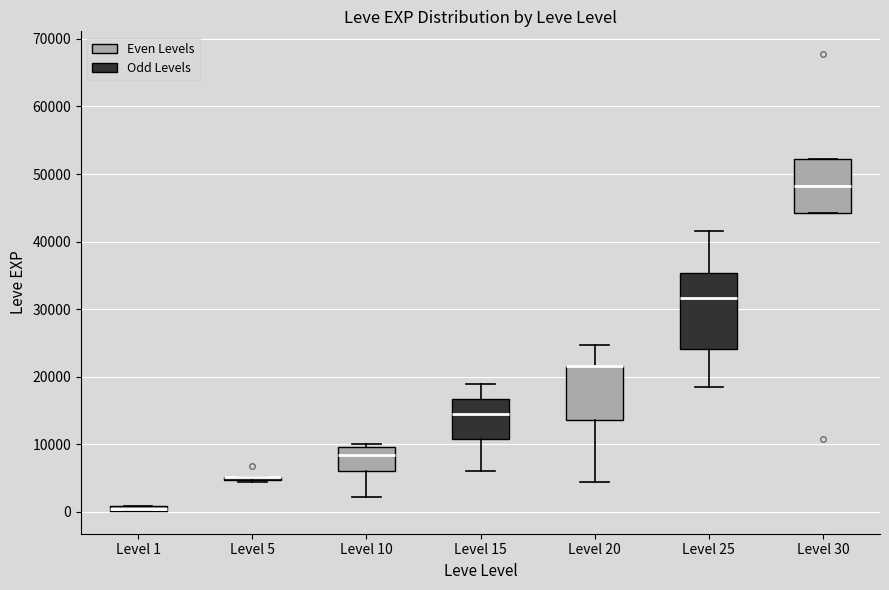

Where is the upper edge of the box for Level 1 on the y-axis? The values are not printed on the chart, so give them approximately, as read against the axis.

1000